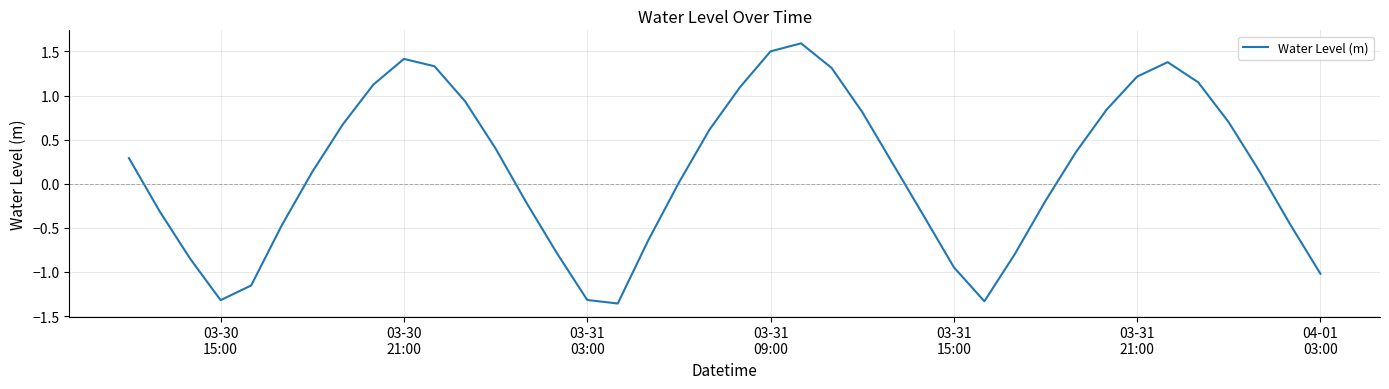

What is the greatest value displayed?

1.6